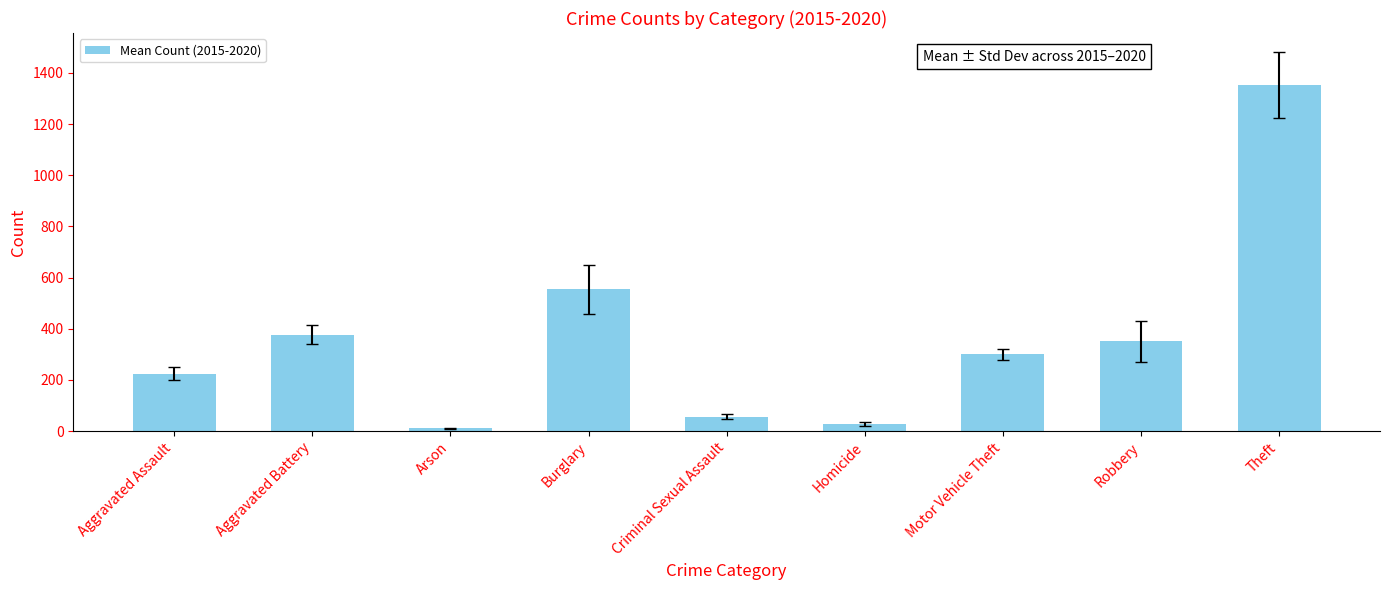

Reading left to right, extract all data points from this chart.

224.3	377.2	10.3	554.0	57.2	27.0	300.0	350.3	1352.0